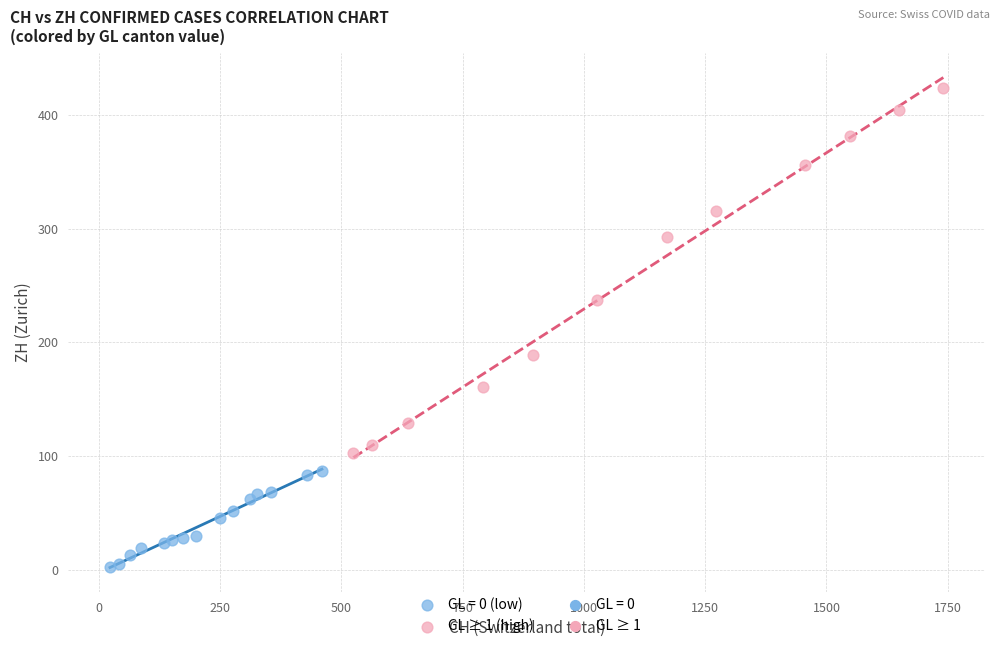

Which series has the largest Y range (max minus min)?

GL ≥ 1 (high)